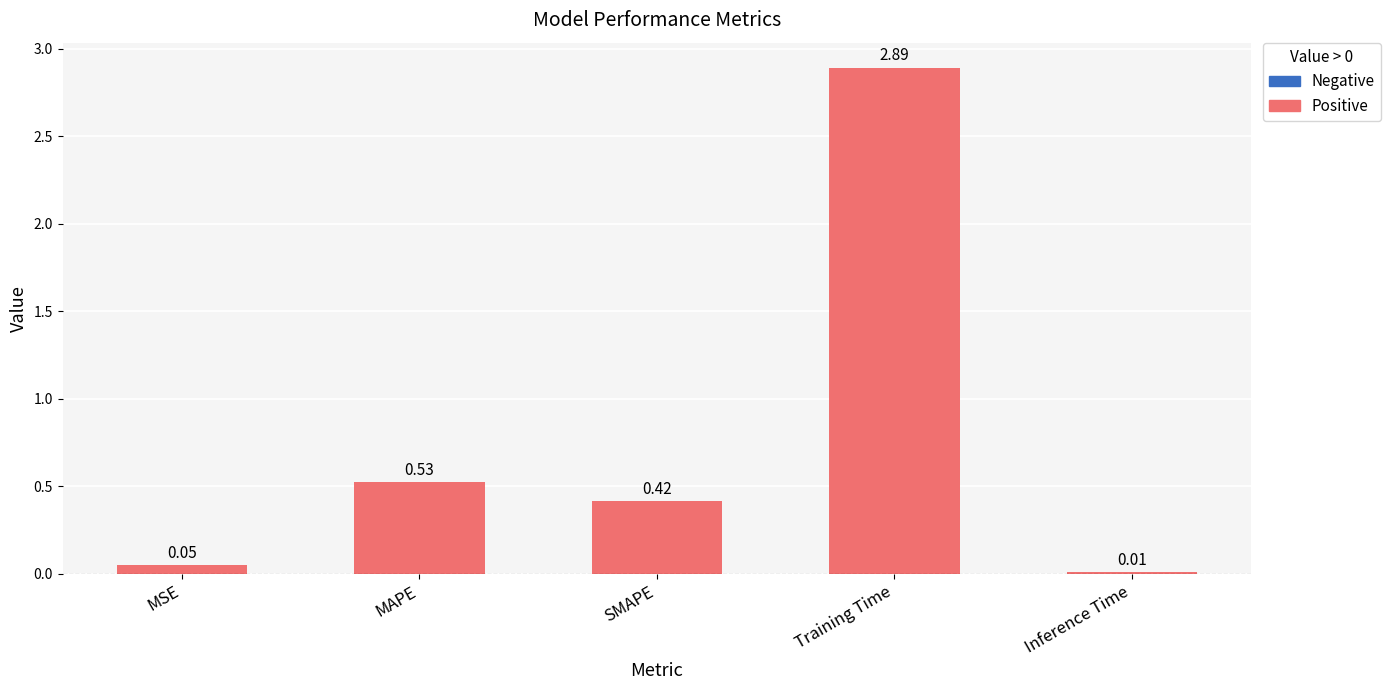

What is the greatest value displayed?

2.9